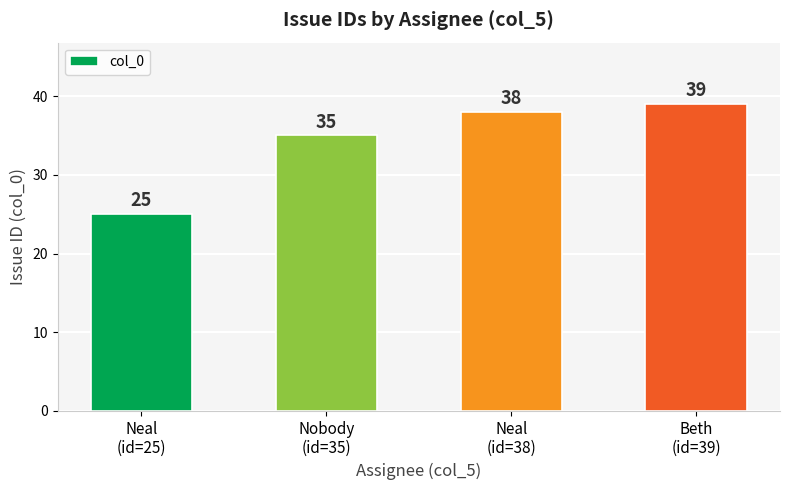

What is the average value?

34